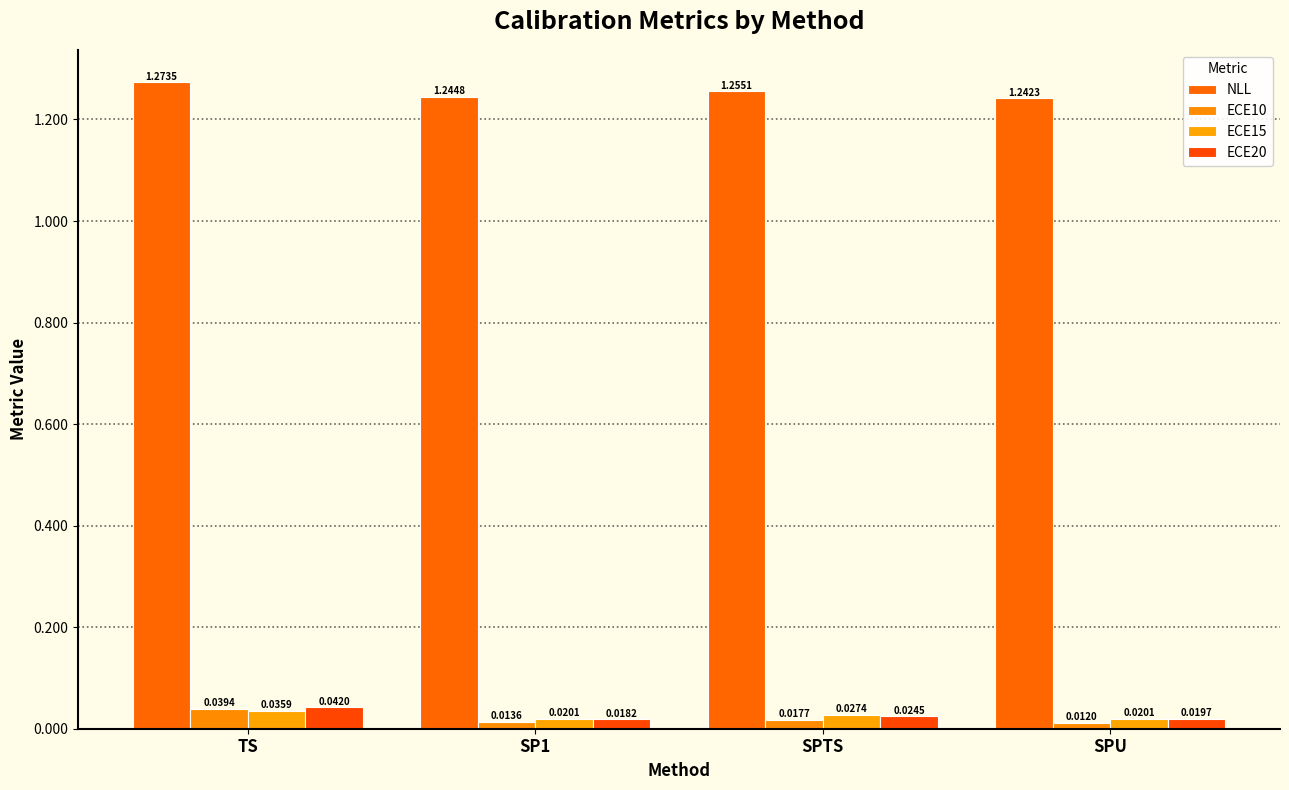

The ECE20 series shows 0.0 at SPTS. True or false?

False